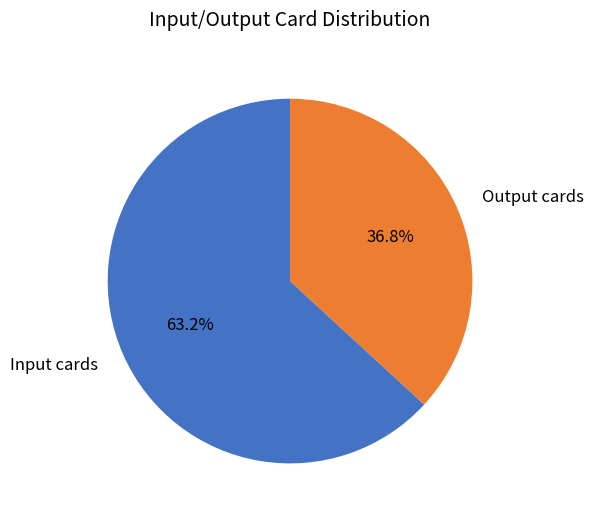

Rank the categories by value from lowest to highest.

Output cards, Input cards